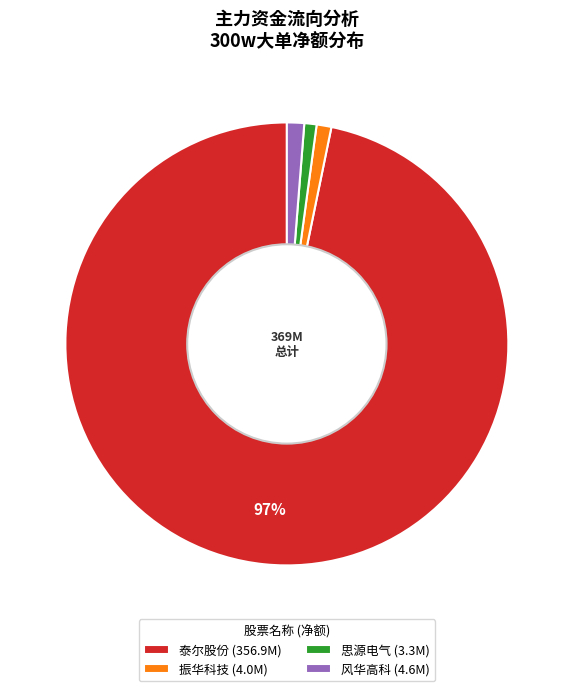

Count the number of slices in the pie.

4